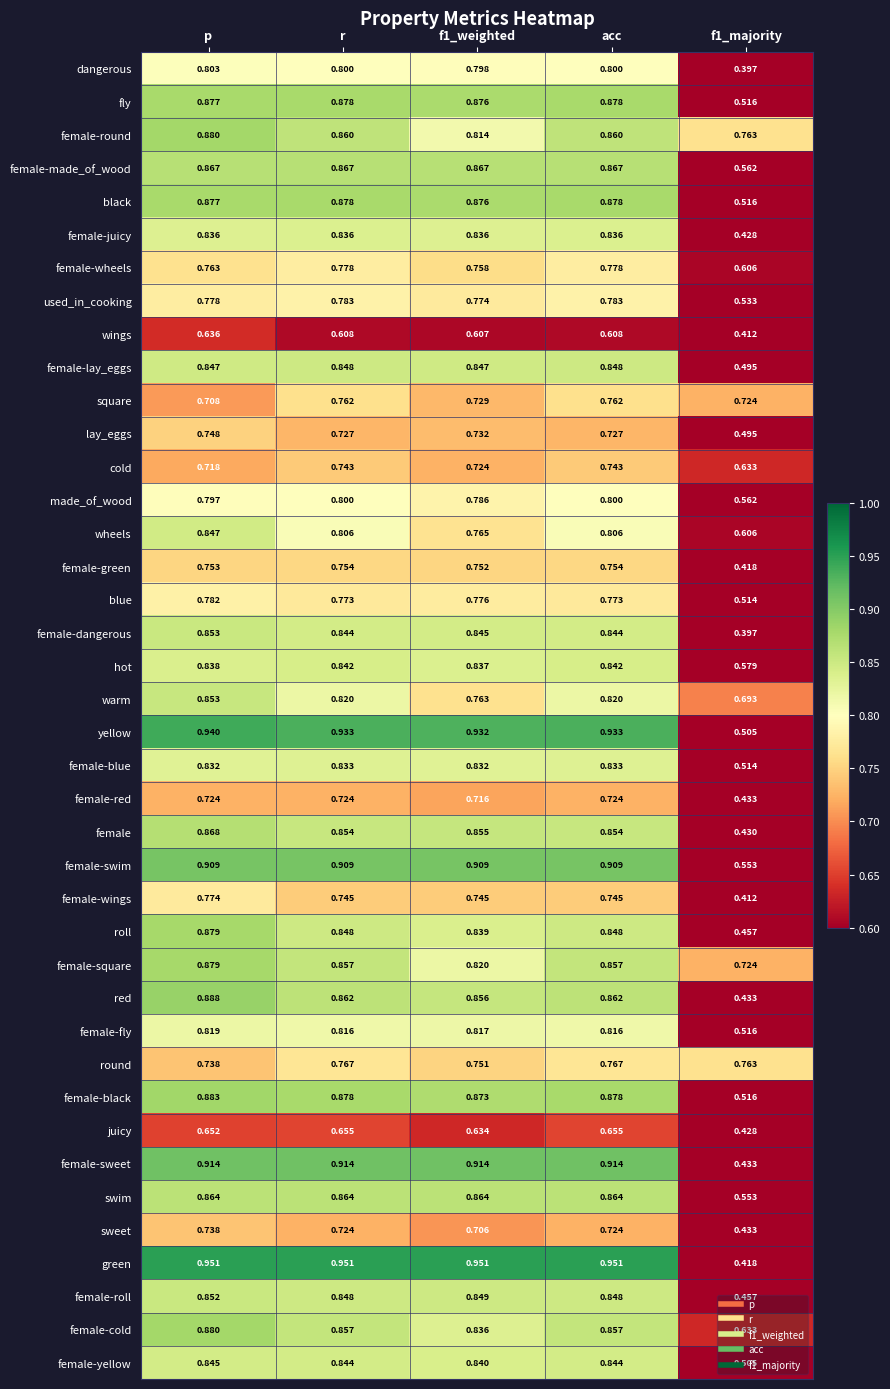

Which series changed the most between acc and f1_majority?

green